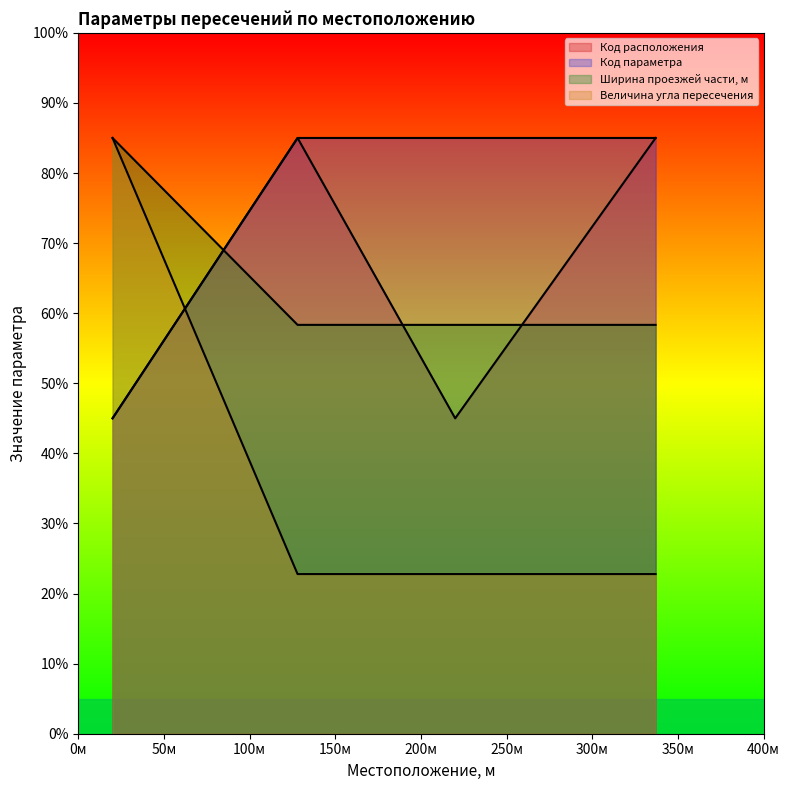

How many data points does each series have?

4